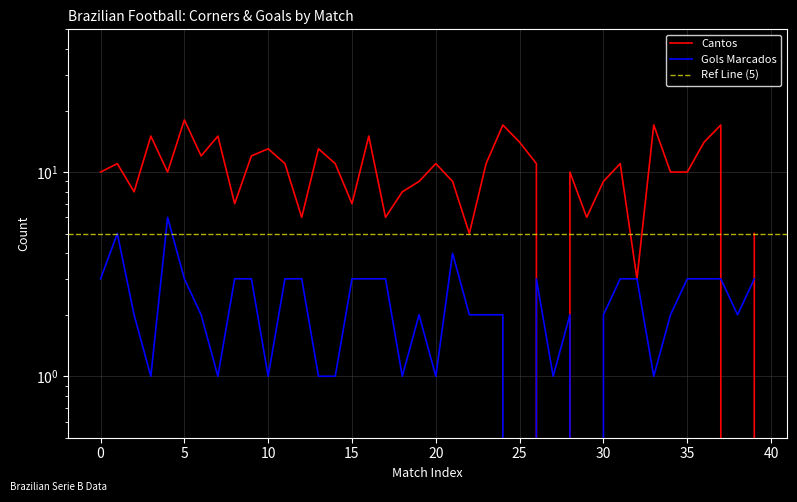

Reading left to right, list all the values displayed in this chart.

Cantos: 10	11	8	15	10	18	12	15	7	12	13	11	6	13	11	7	15	6	8	9	11	9	5	11	17	14	11	0	10	6	9	11	3	17	10	10	14	17	0	5
Gols Marcados: 3	5	2	1	6	3	2	1	3	3	1	3	3	1	1	3	3	3	1	2	1	4	2	2	2	0	3	1	2	0	2	3	3	1	2	3	3	3	2	3